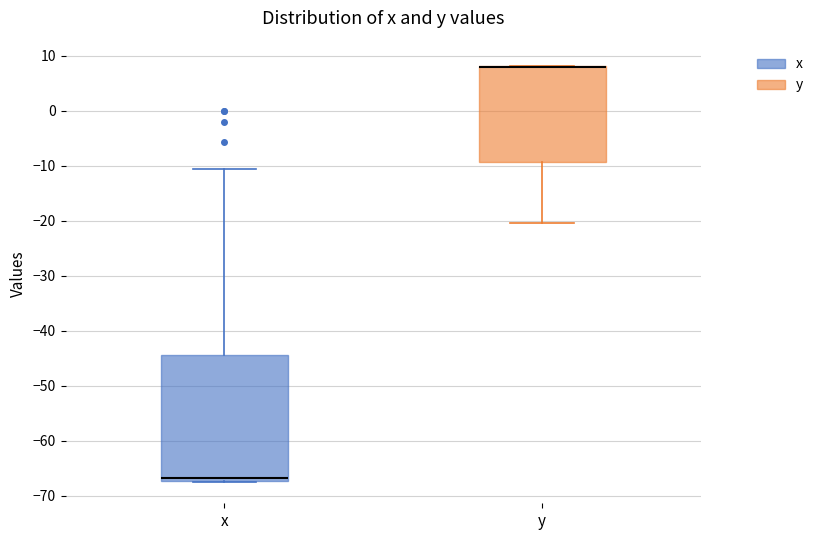

Reading left to right, transcribe this box plot: for each box, give where its median line is, the range the box spans, and where its two whiskers end, as read against the y-axis. The values are not printed on the chart, so give them approximately, as read against the axis.

x: median -67 (just above the box's lower edge), box -67 to -44, whiskers -68 to -11
y: median 8 (drawn on the box's upper edge), box -9 to 8, whiskers -20 to 8